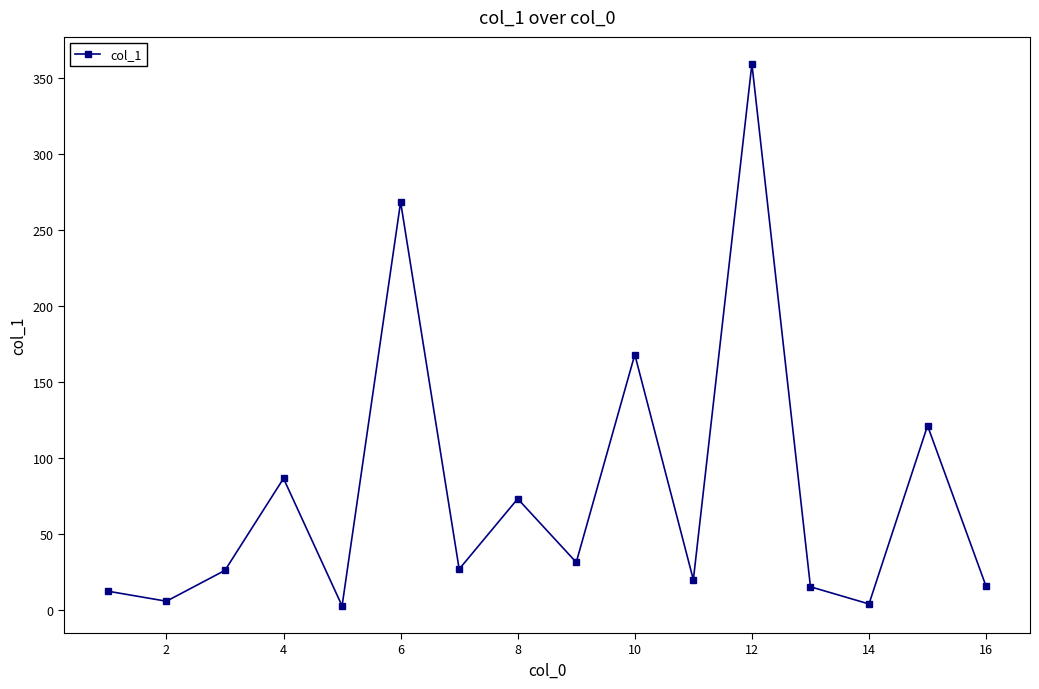

What is the greatest value displayed?

359.1